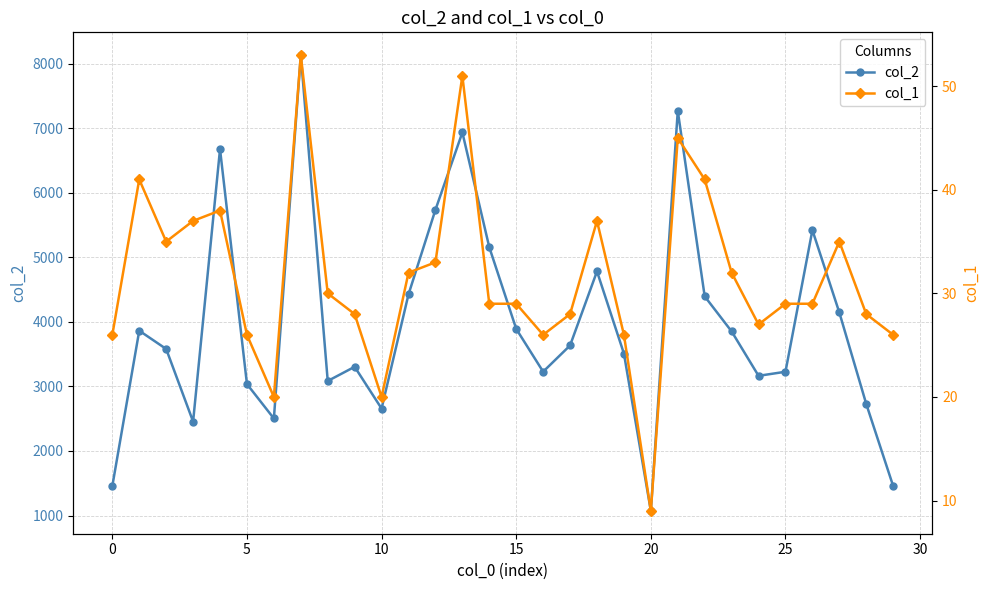

Count the number of categories in the chart.

30